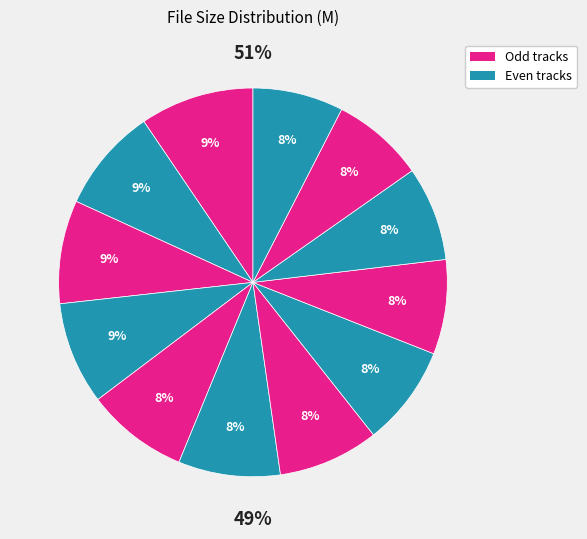

Is there a majority slice in this chart?

No